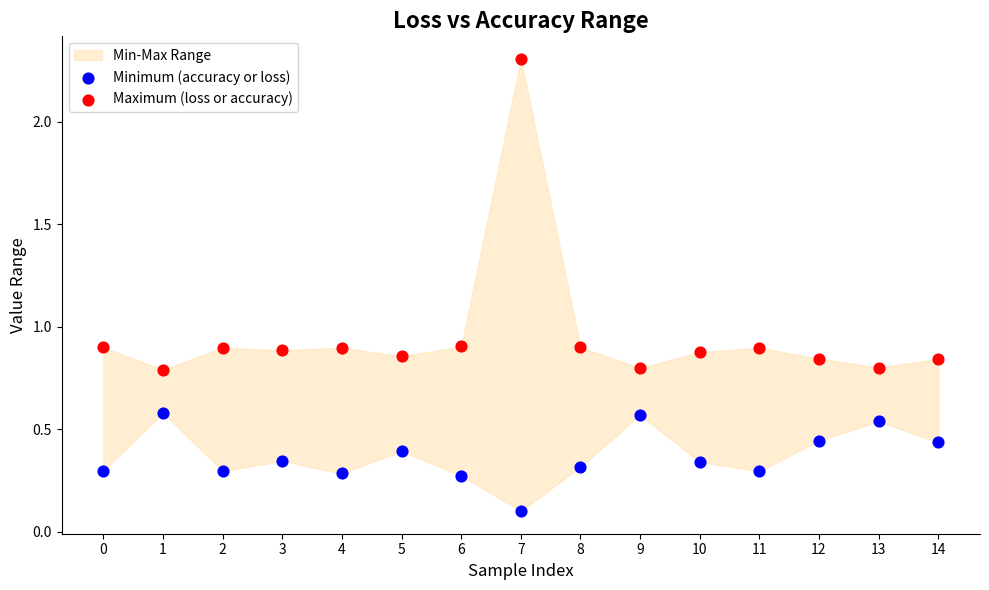

Which series contains the lowest Y value?

Minimum (accuracy or loss)